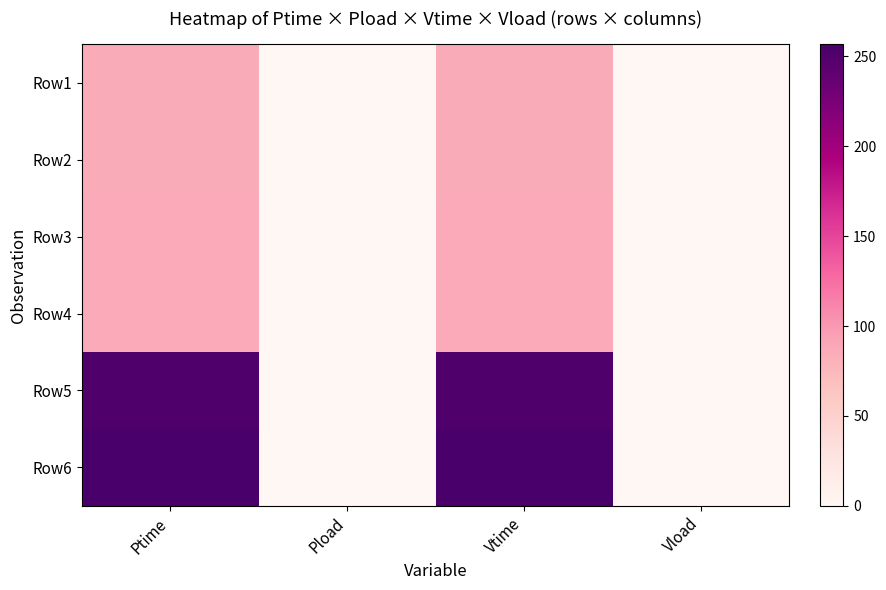

Which series changed the most between Ptime and Vload?

Row6